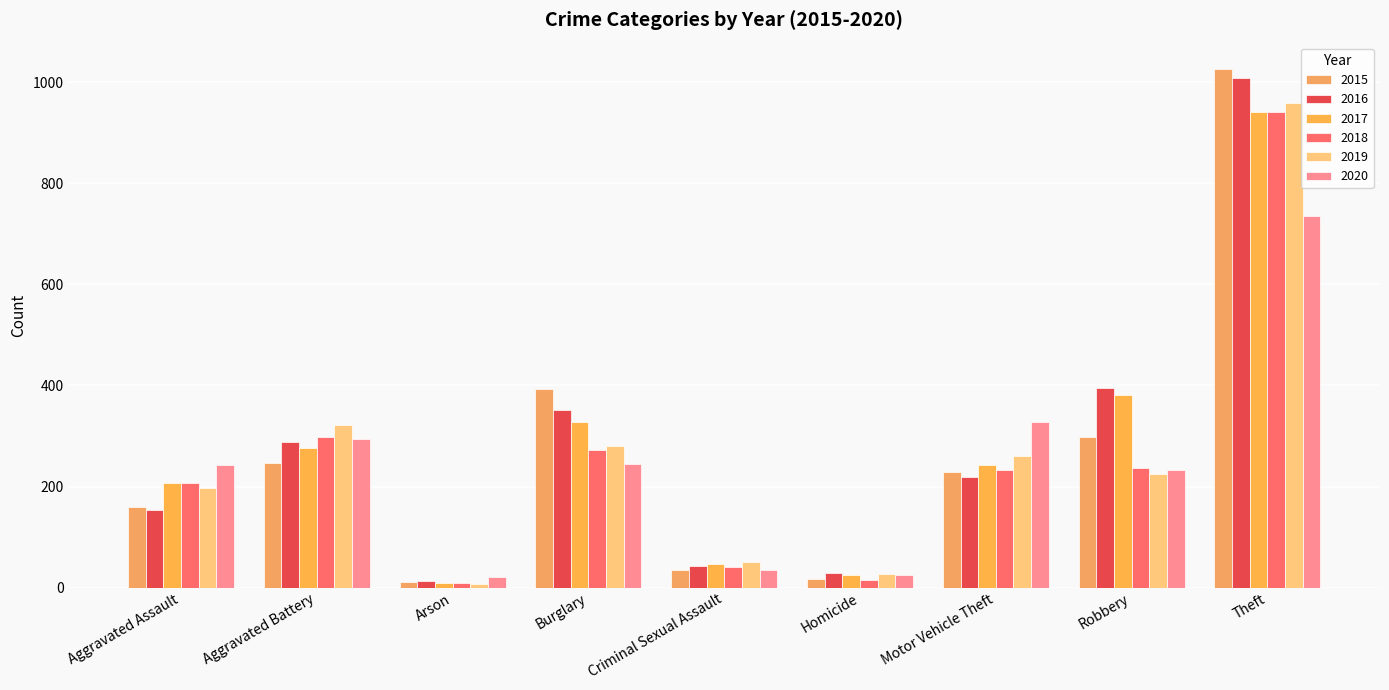

What is the greatest value displayed?

1027